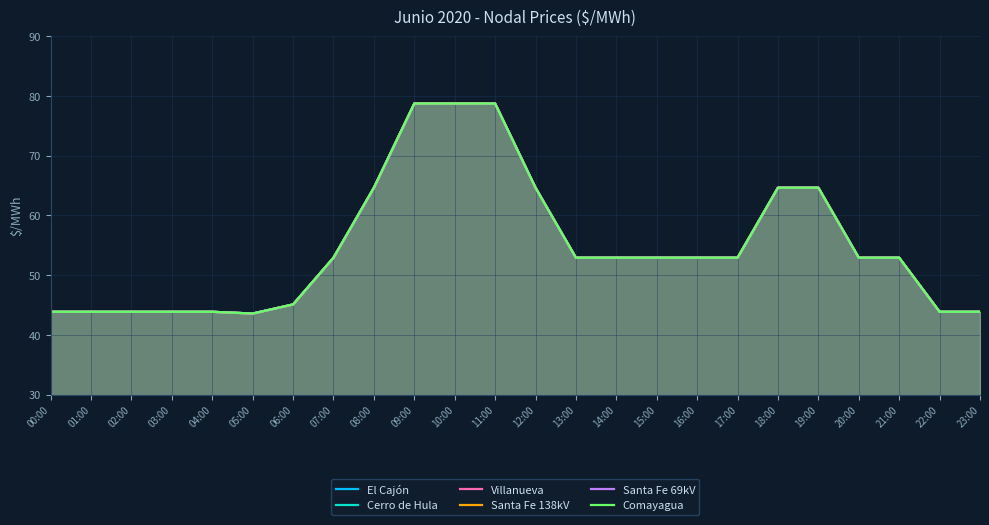

What is the difference between the second highest and minimum values in the Villanueva series?

35.1